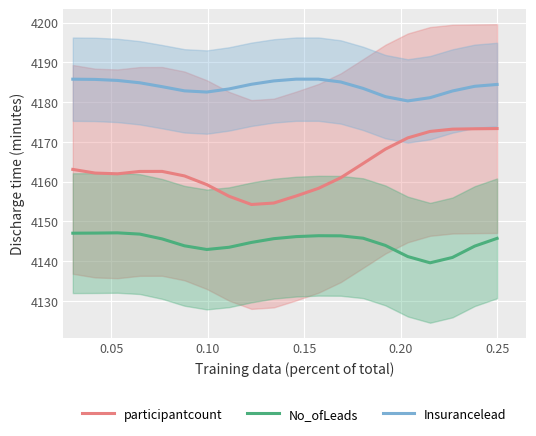

True or false: participantcount and No_ofLeads cross at least once.

False